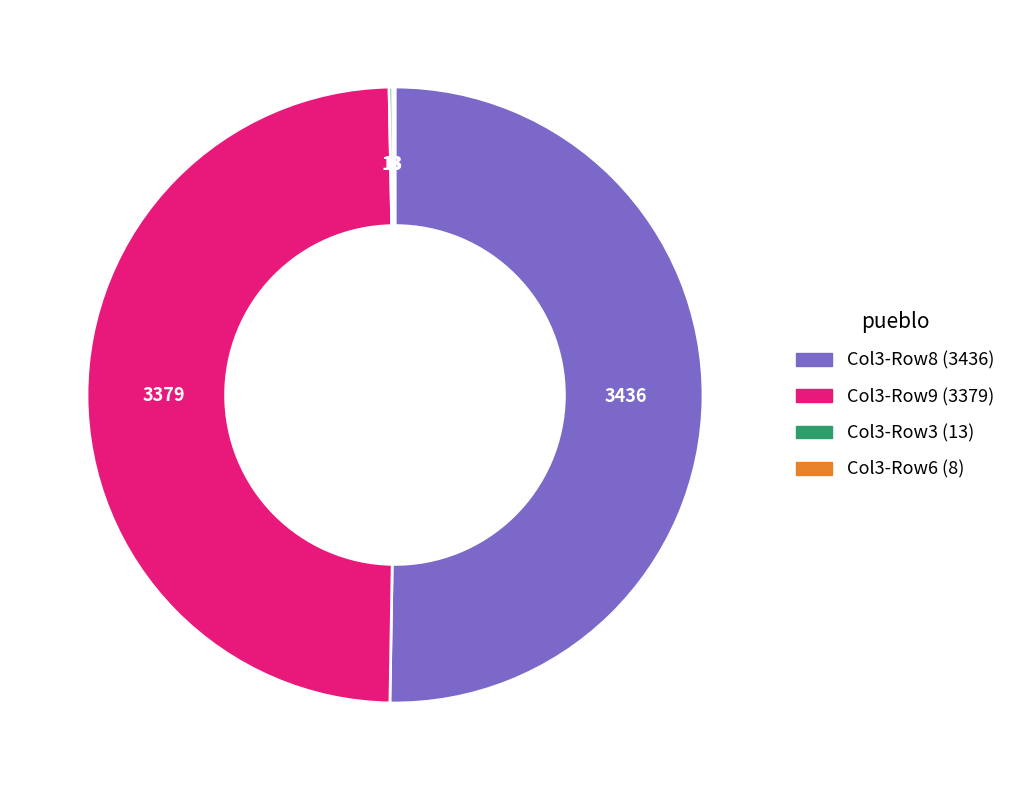

Does any single category account for the majority?

Yes